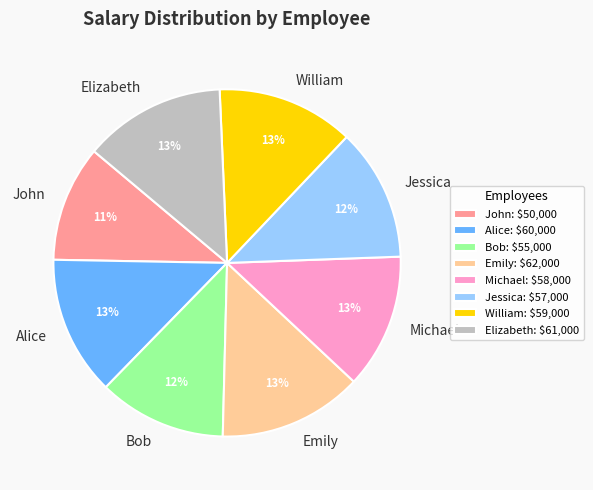

The Alice slice represents 13% of the pie. True or false?

True